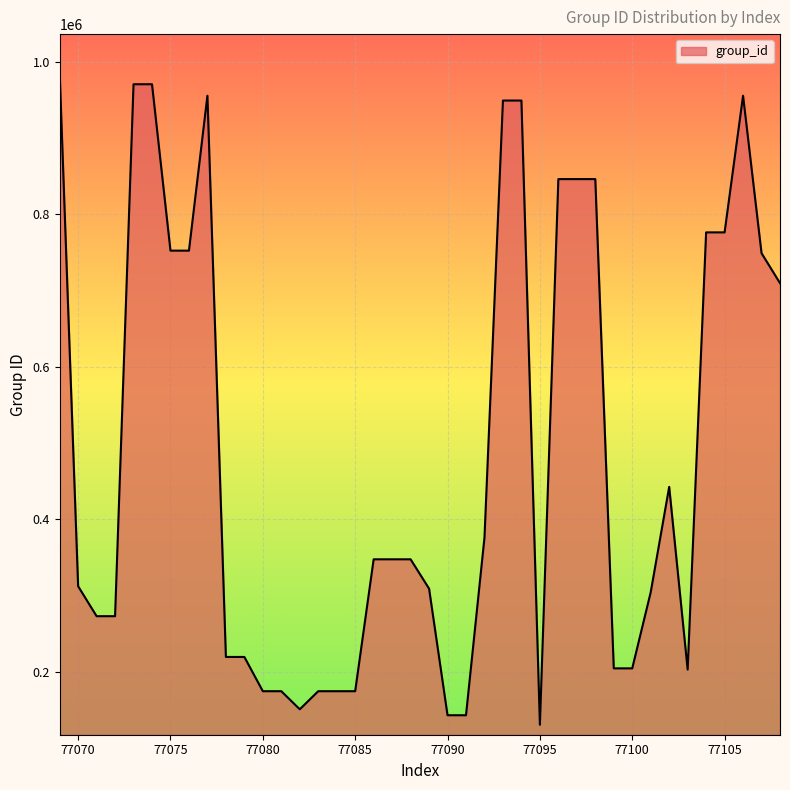

What is the difference between the maximum and minimum values?

856782